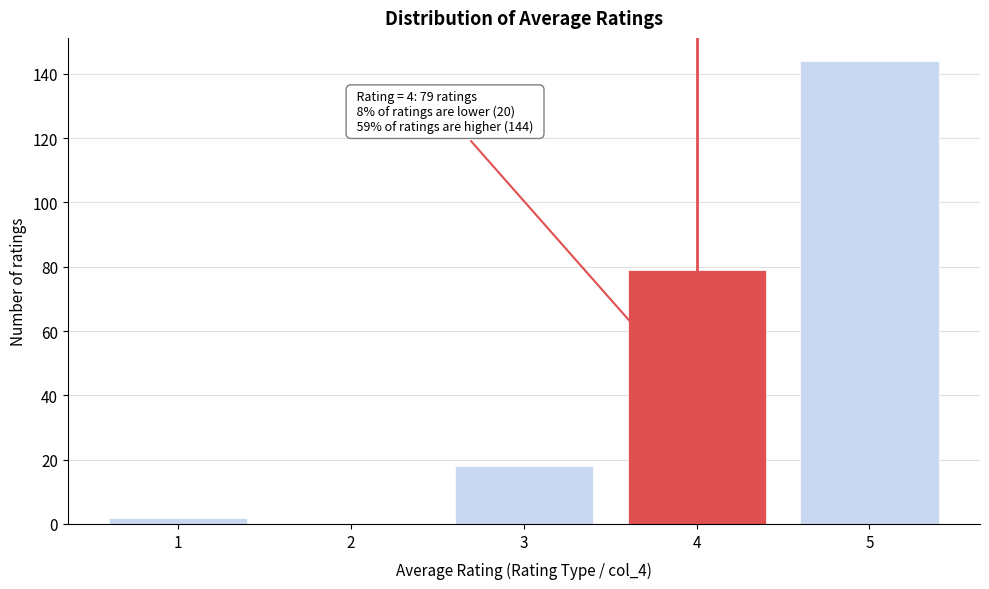

Which range on the x-axis has the tallest bar?

4.5 to 5.5